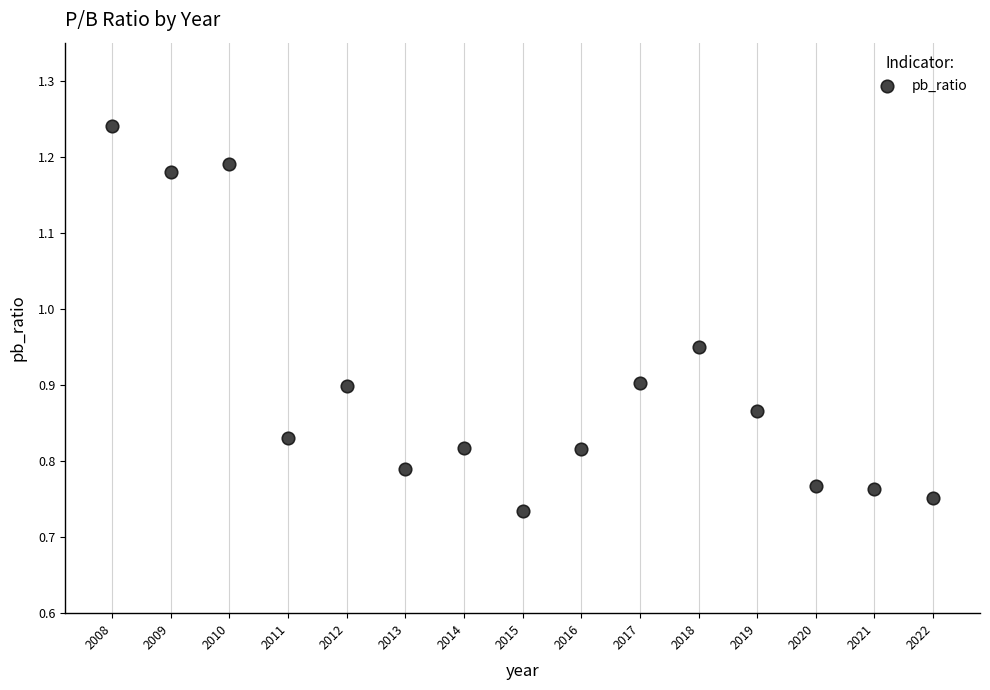

What is the range of Y values (max minus min)?

0.5